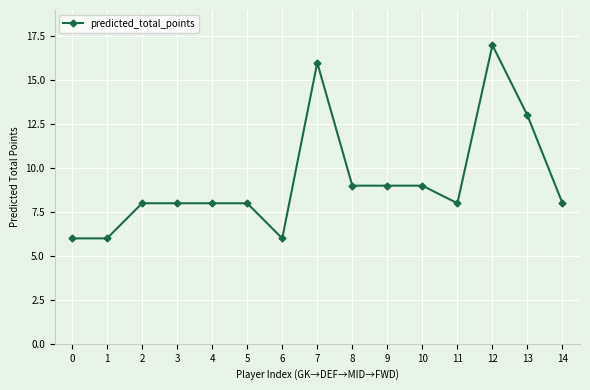

What is the value of the 6th point from the left?

8